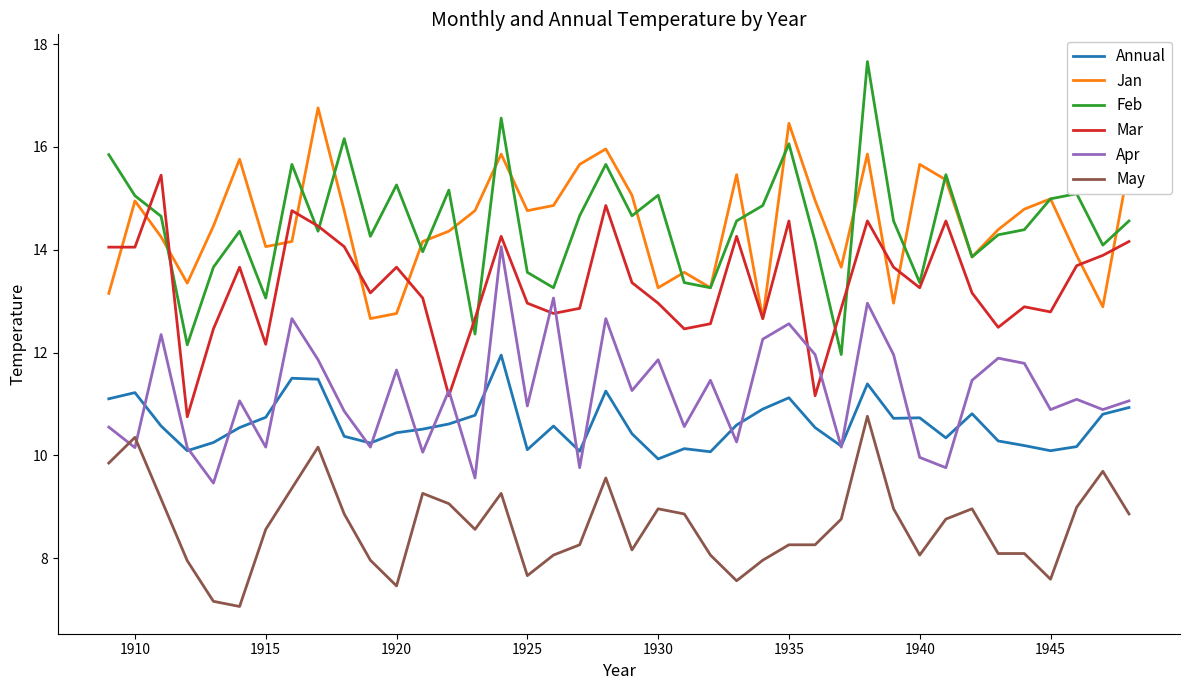

Does the chart have visible grid lines?

No